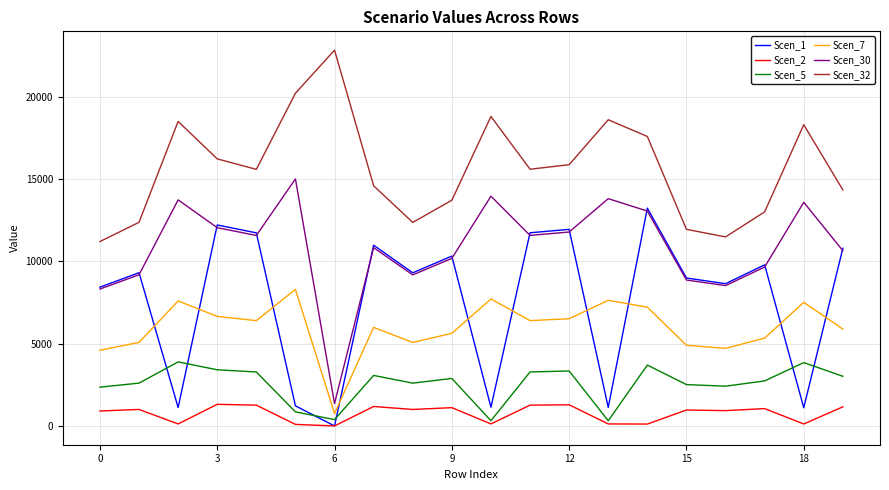

What is the maximum value for Scen_1?

13224.7